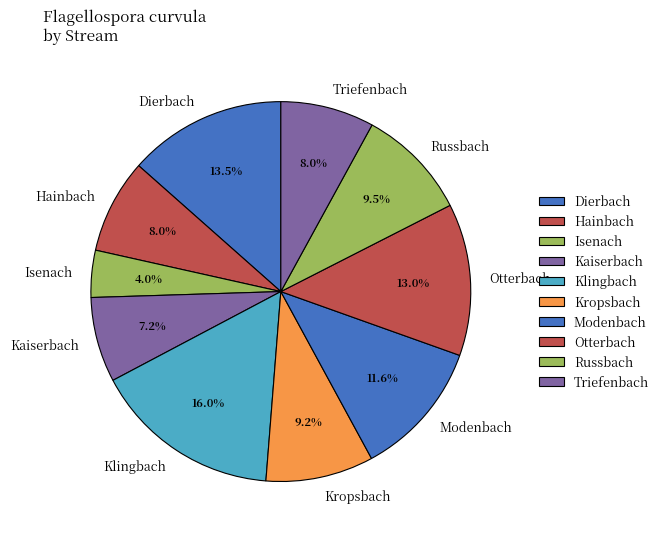

What percentage is the Hainbach slice, to the nearest percent?

8%